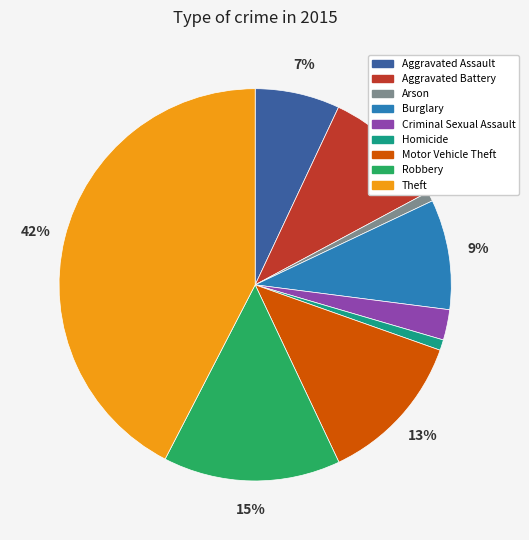

To the nearest percent, what is the average slice percentage?

11%